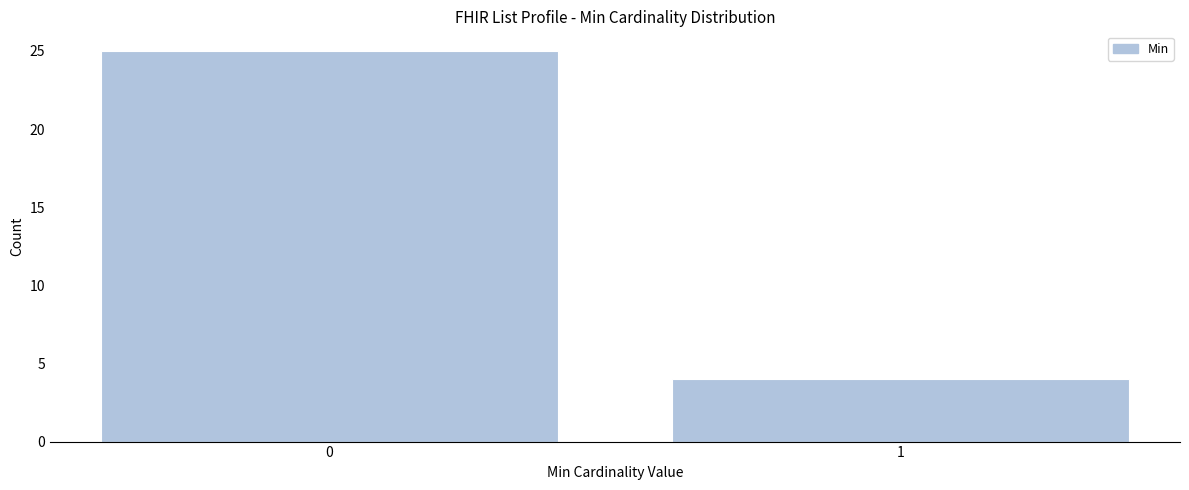

Reading right to left, transcribe all the data shown in this chart.

1=4	0=25